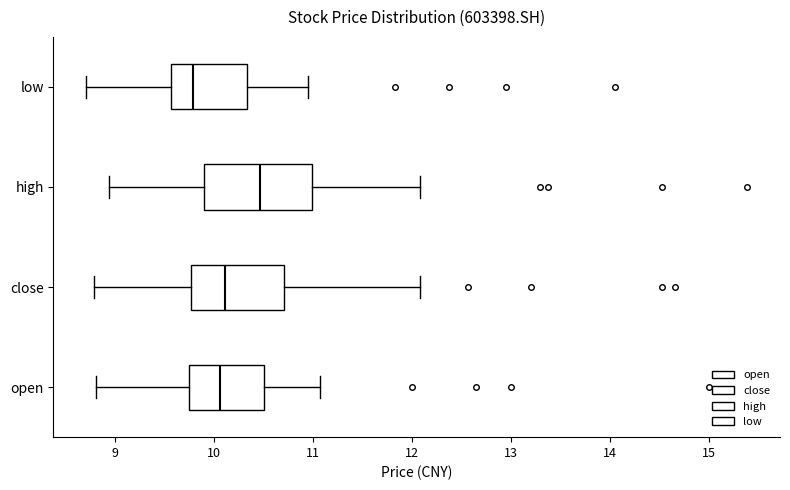

Which box is the widest, from its left edge to its right edge?

high